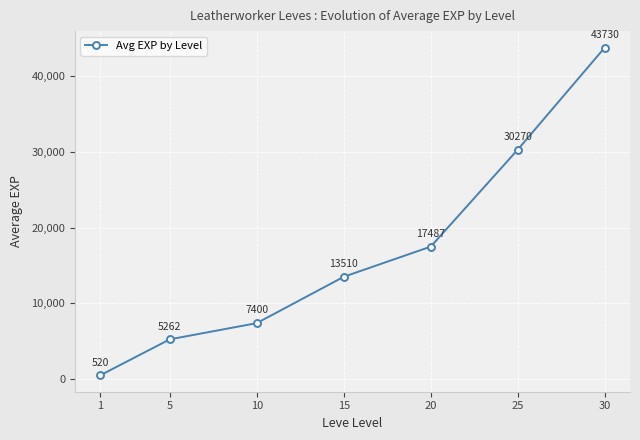

What is the sum of all values?

118178.3